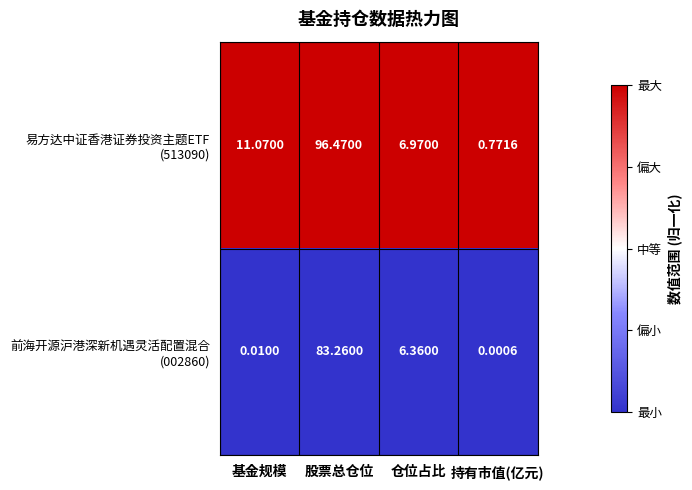

At which category does the chart reach its peak across all series?

股票总仓位